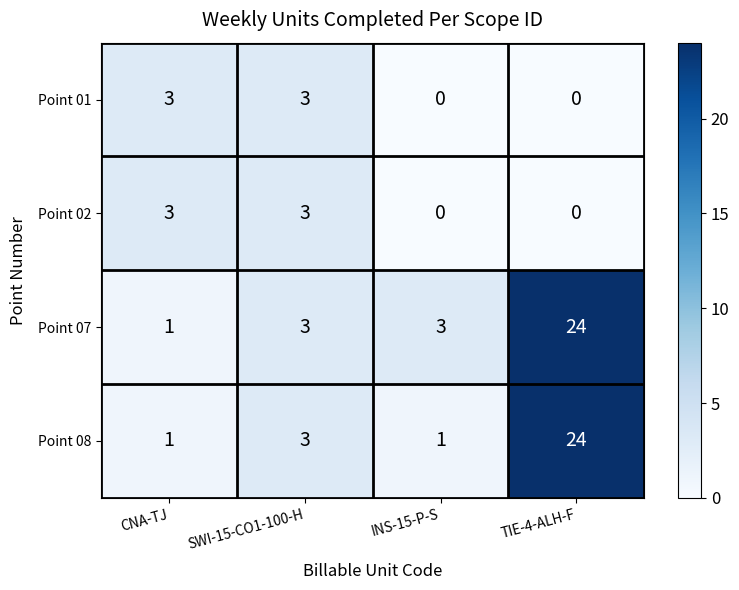

What is the average value of the Point 08 series?

7